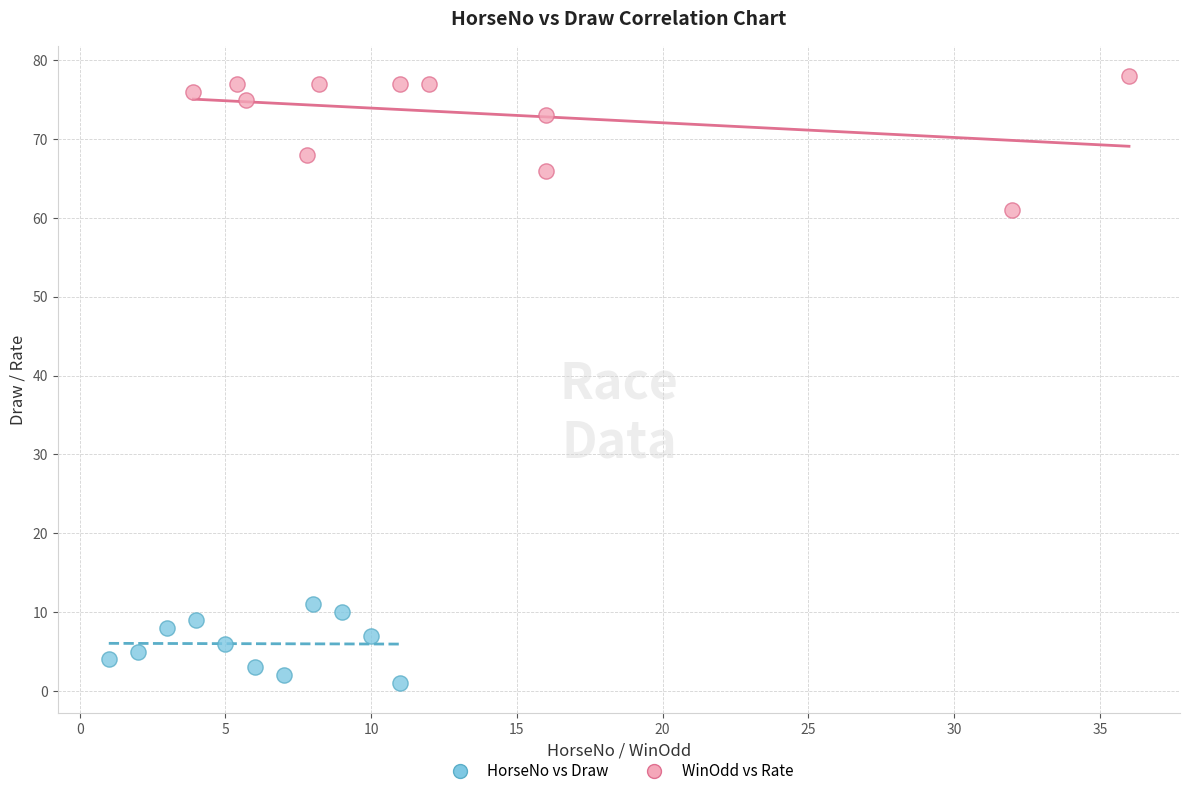

What are all the series names shown in the legend?

HorseNo vs Draw, WinOdd vs Rate